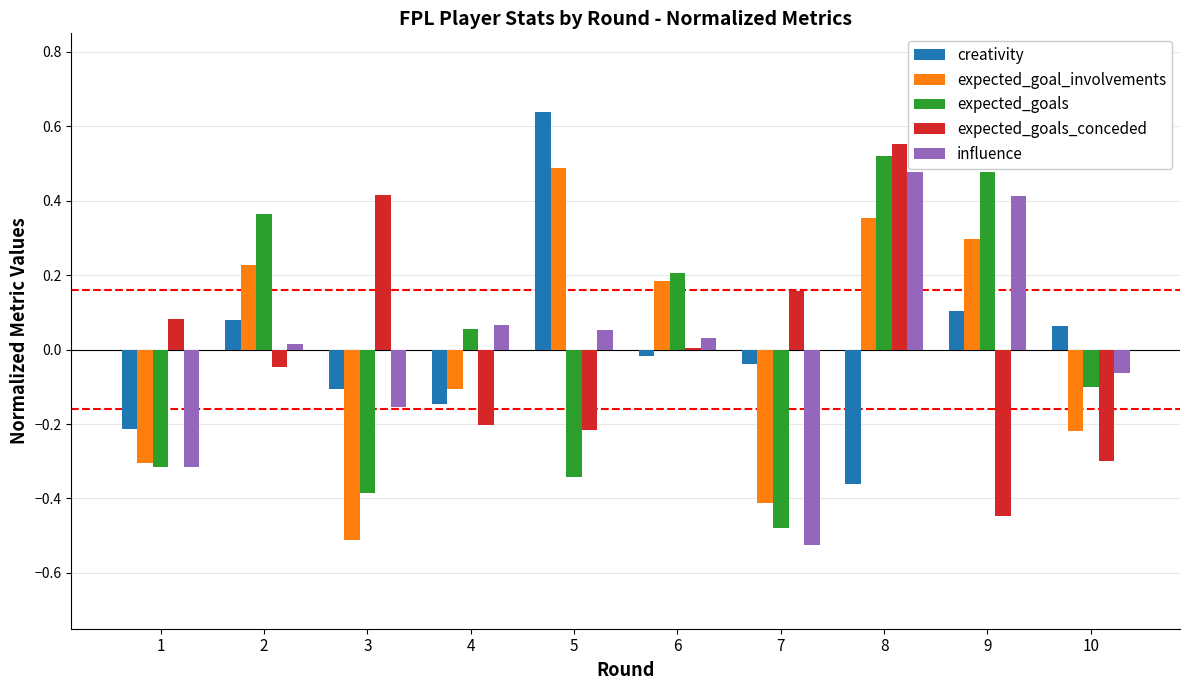

Which category has the highest value across all series?

5